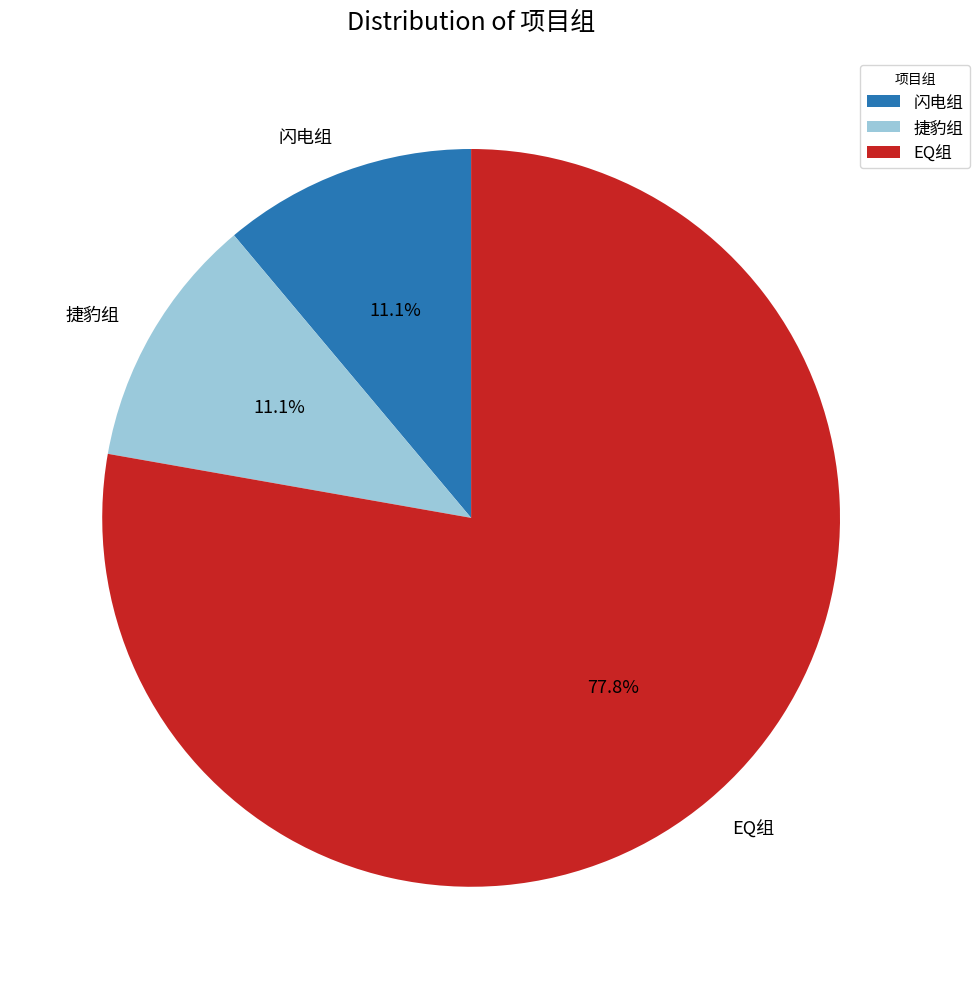

What is the ratio of the value at 捷豹组 to the value at 闪电组?

1.0